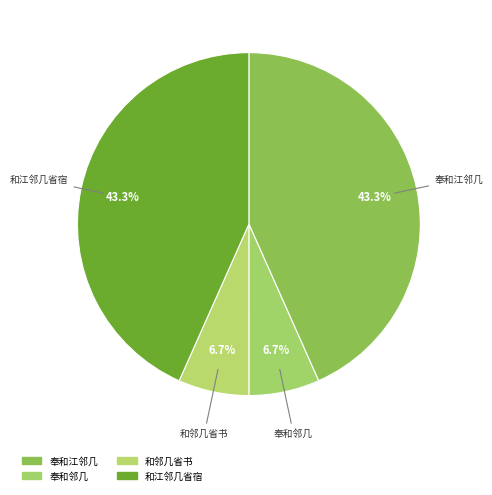

Is there a majority slice in this chart?

No